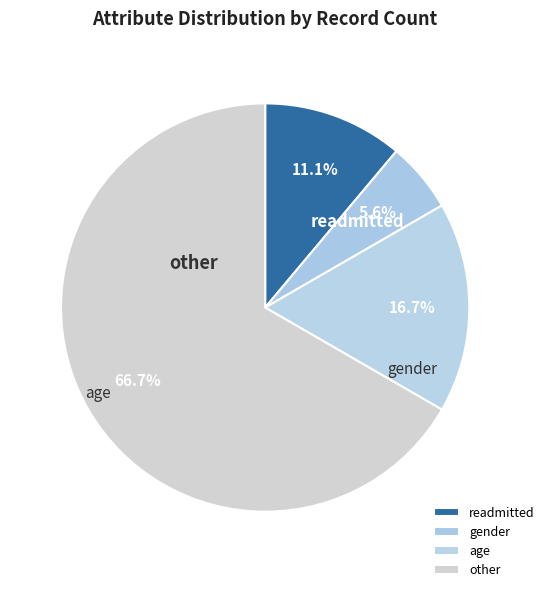

How many slices are in this pie chart?

4